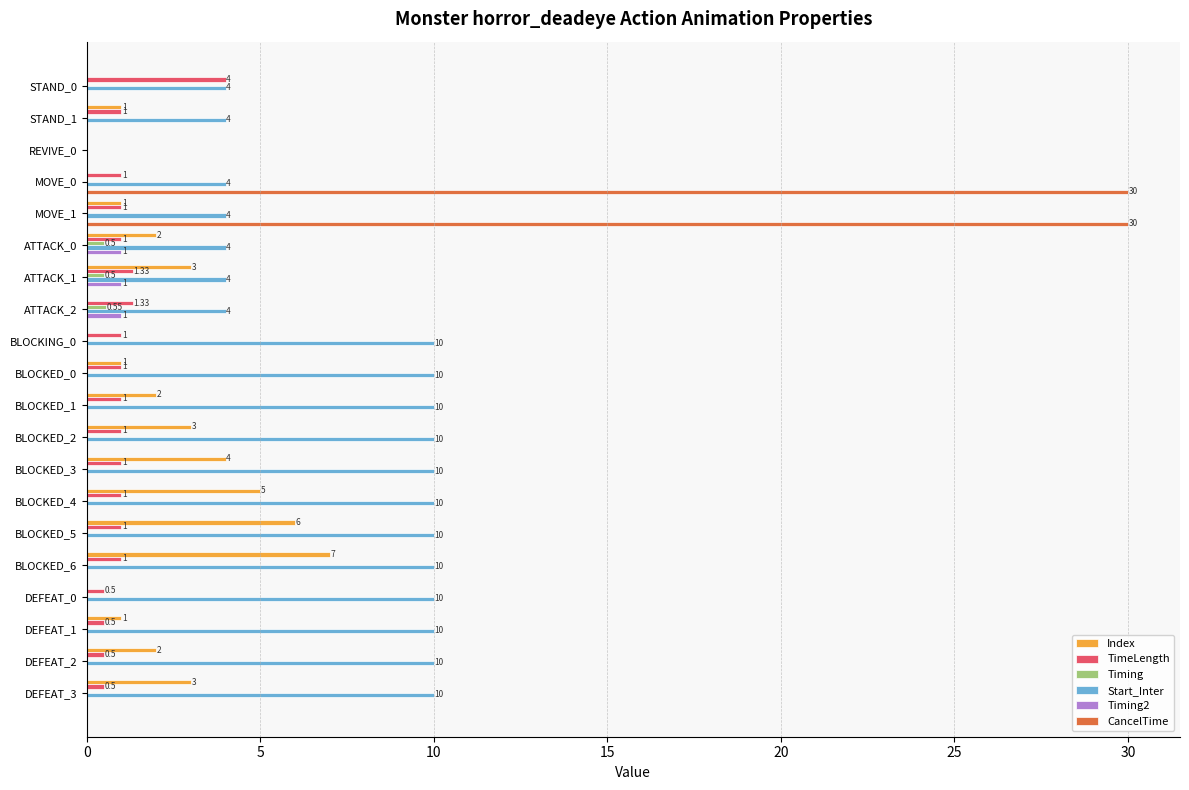

Which series has the largest range (max minus min)?

CancelTime